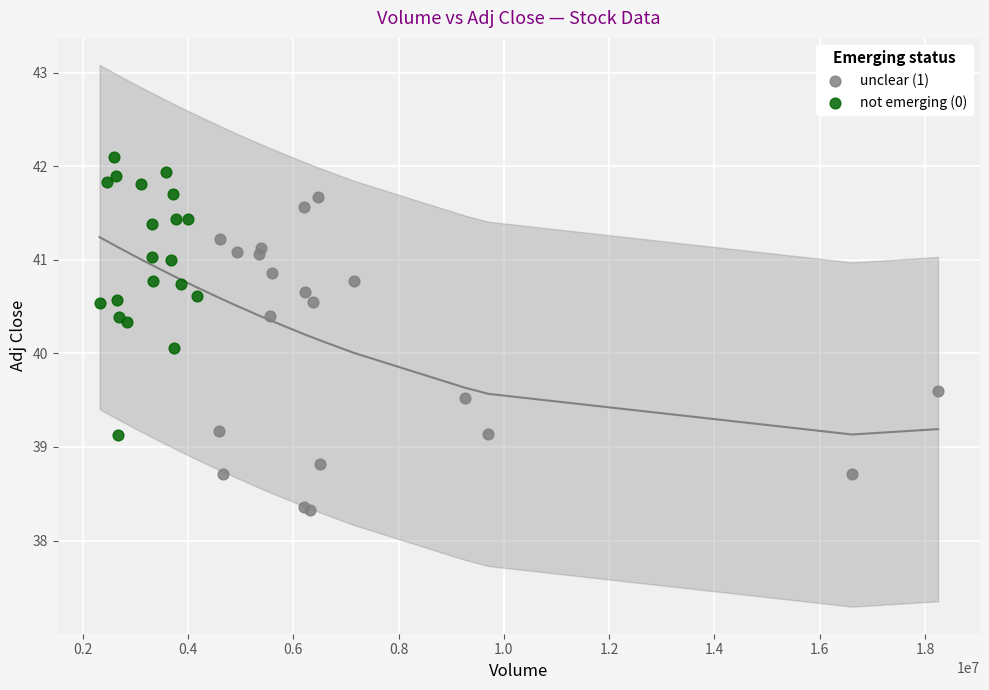

Which series reaches the minimum Y coordinate?

unclear (1)